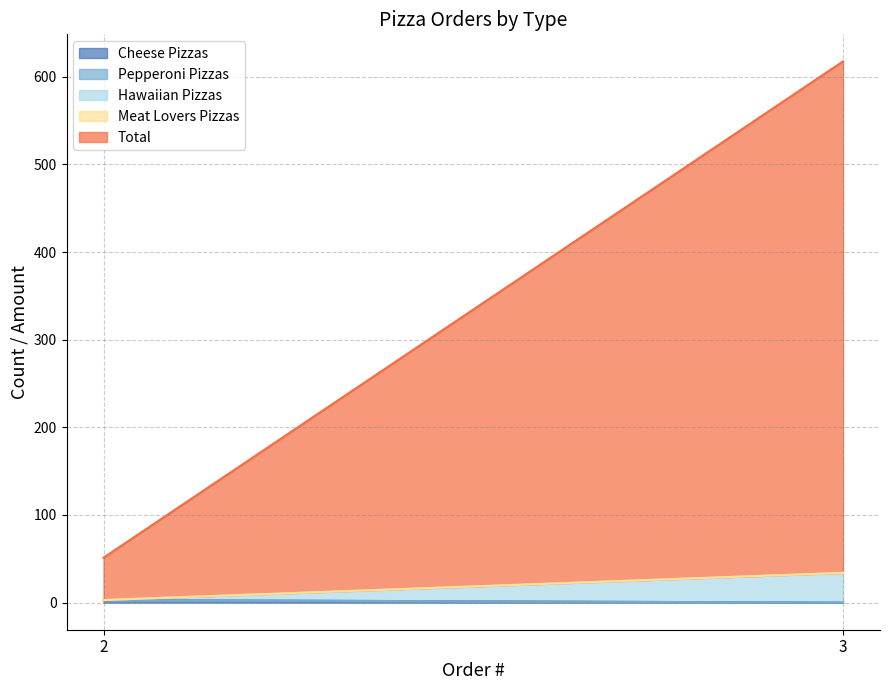

Between 2 and 3, which is larger?

2